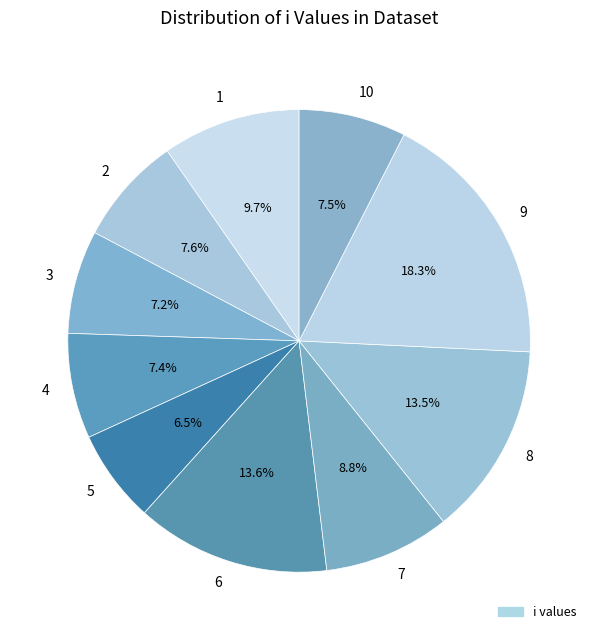

To the nearest percent, what portion does 10 represent?

7%